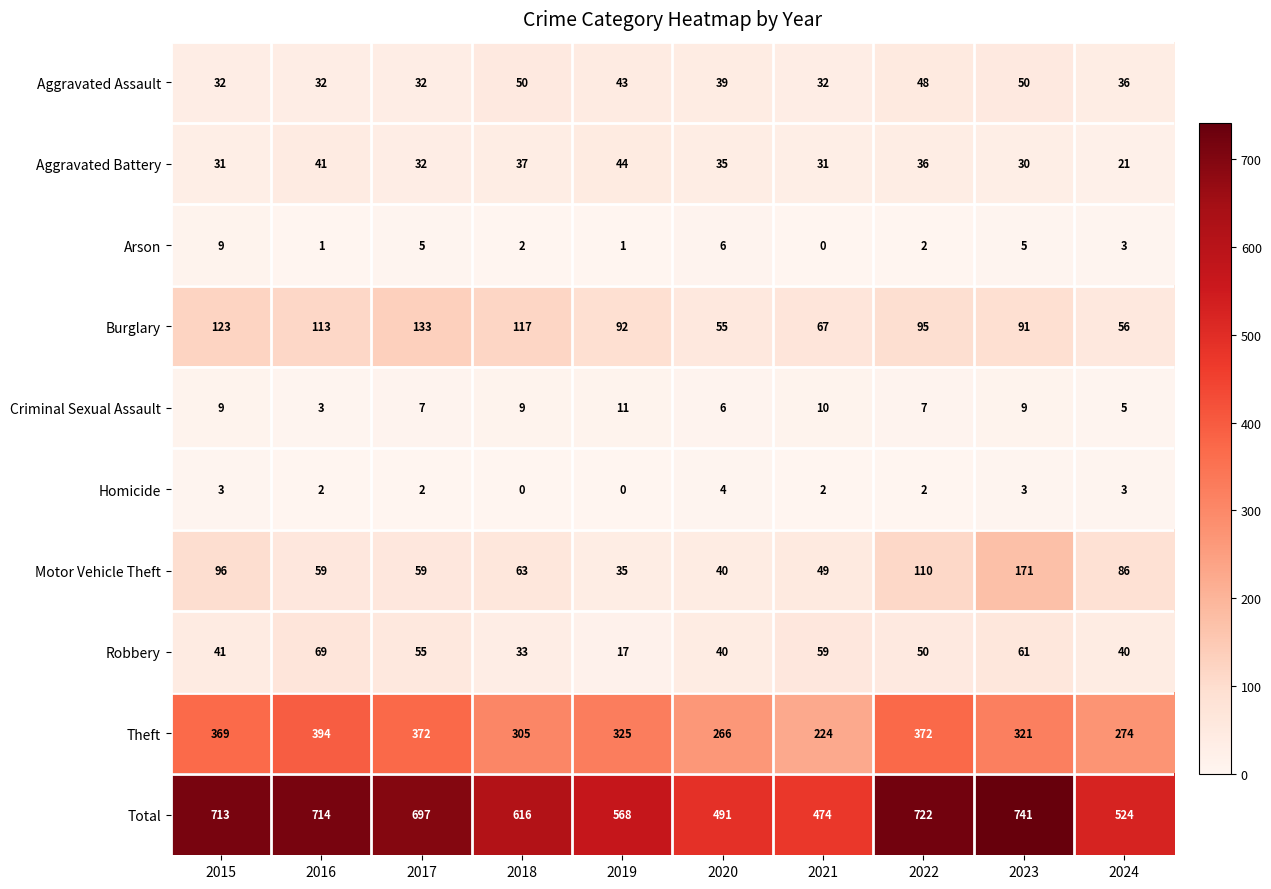

What is the difference between the highest and lowest values at 2021?

474